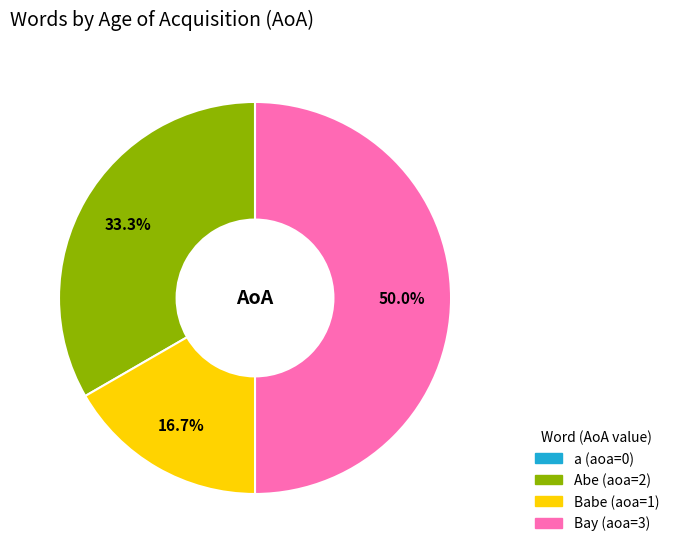

To the nearest percent, what is the combined percentage of Bay and a?

50%